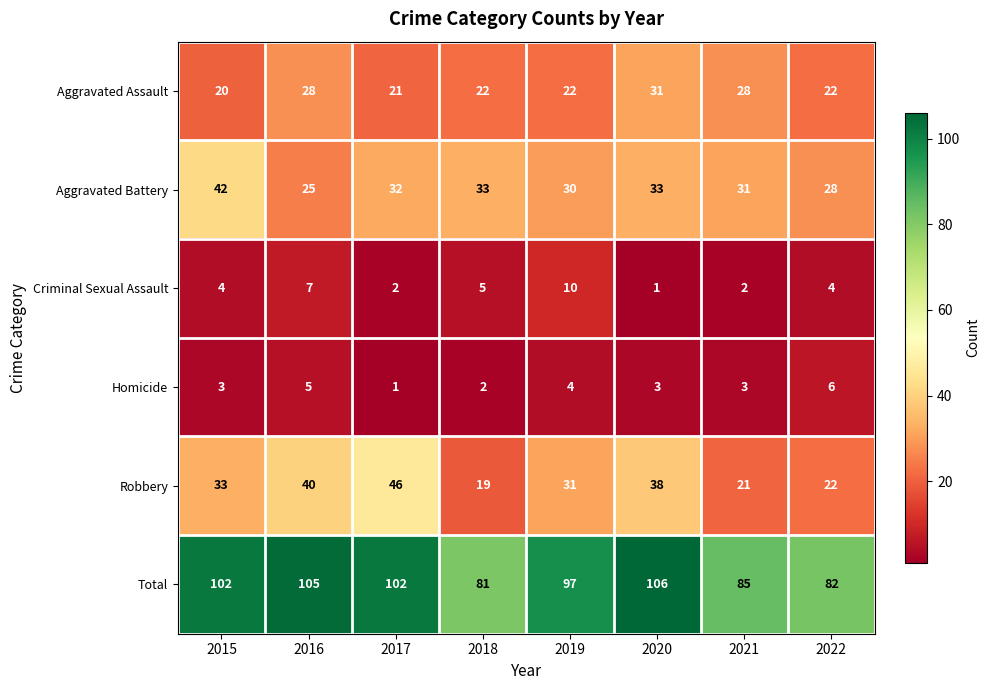

Which series has the largest total across all categories?

Total